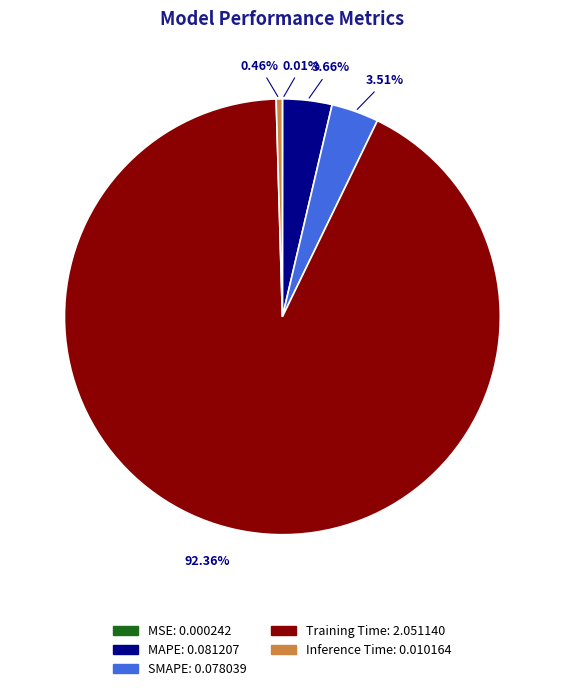

Which category has the biggest portion of the pie?

Training Time